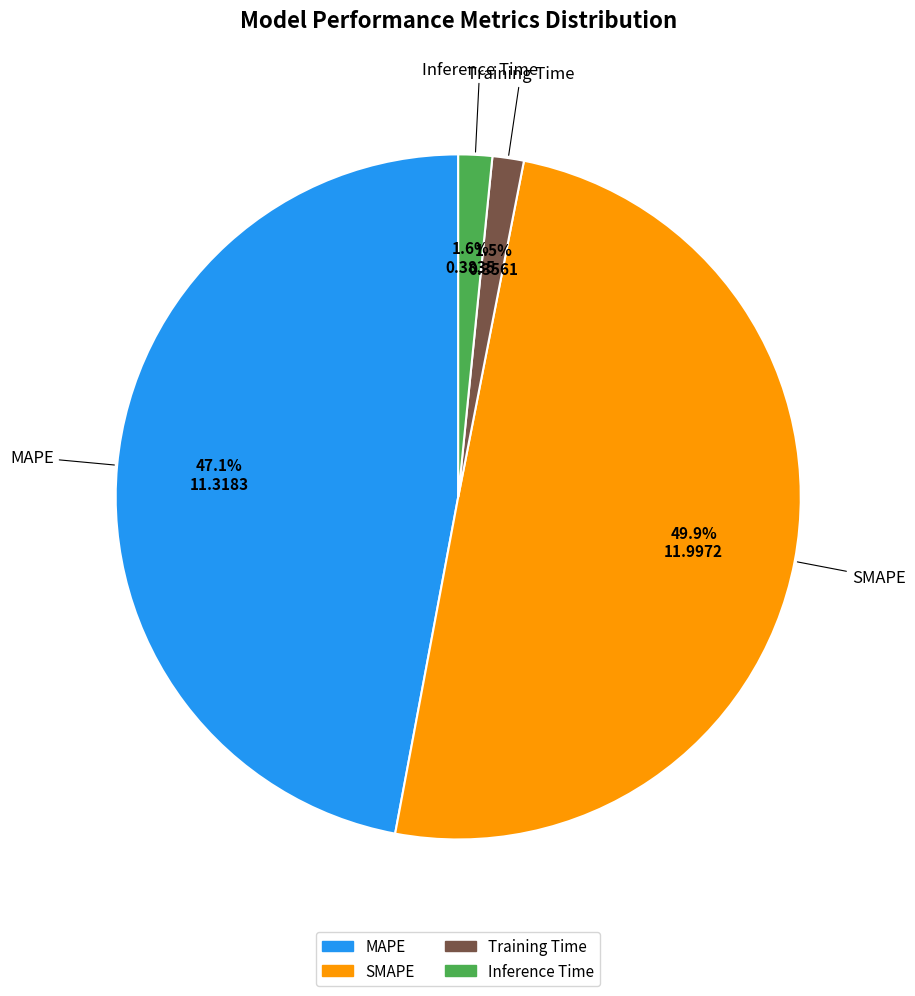

Does Inference Time represent more than half of the total?

No